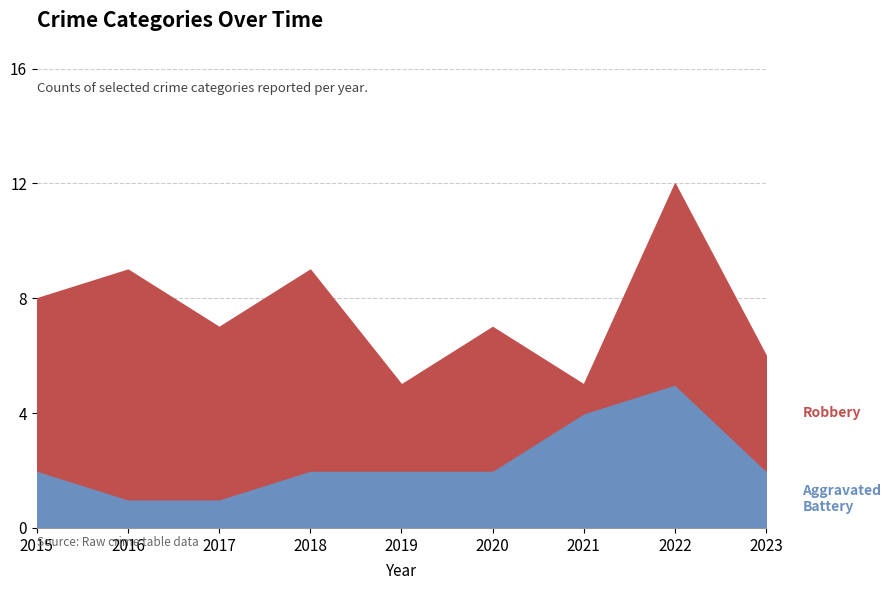

Which series has the widest spread of values?

Robbery